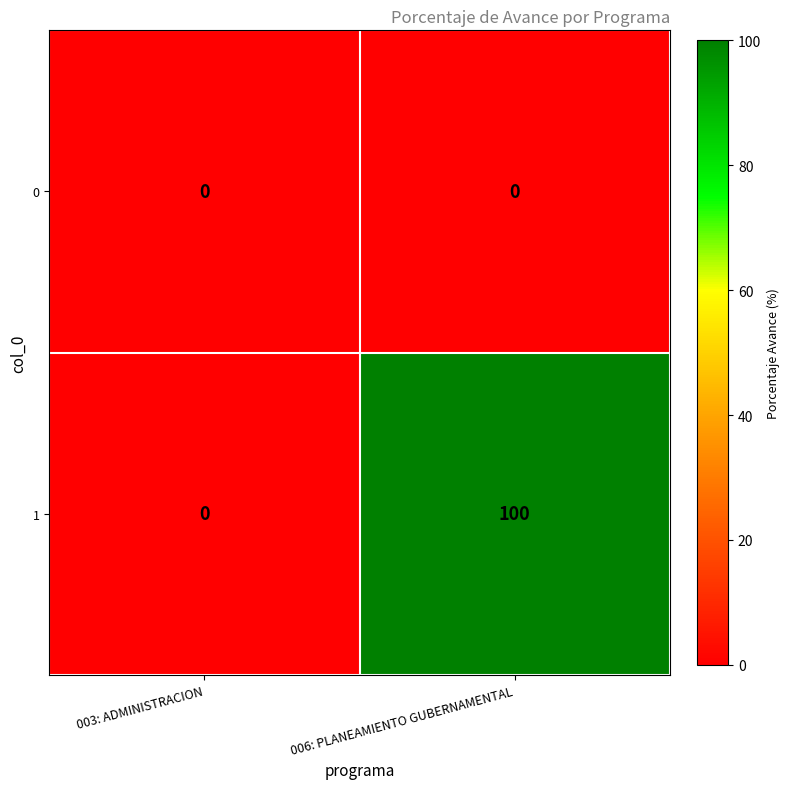

At which category is the sum across all series the highest?

006: PLANEAMIENTO GUBERNAMENTAL